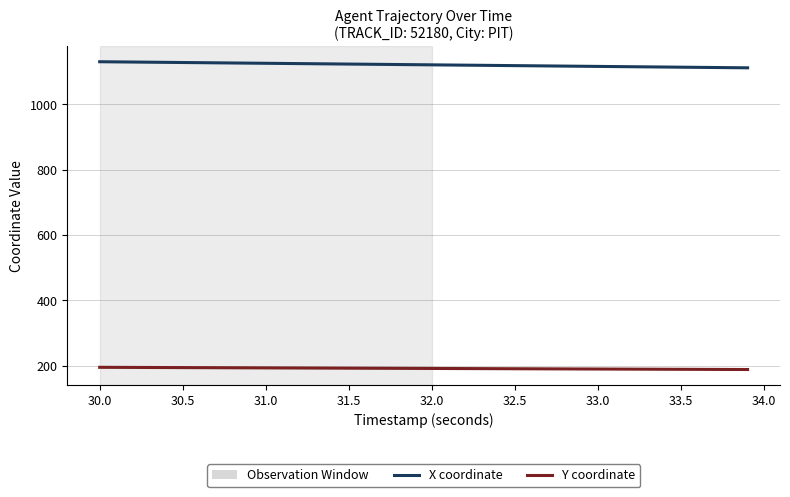

What is the difference between the maximum and second lowest values in the Y coordinate series?

6.6